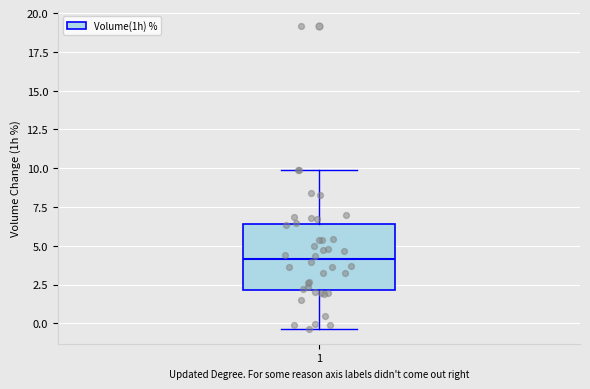

Read this box plot against the y-axis: the position of the median line, the range covered by the box, and the ends of both whiskers. The values are not printed on the chart, so give them approximately, as read against the axis.

median 4.0, box 2.0 to 6.5, whiskers -0.5 to 10.0